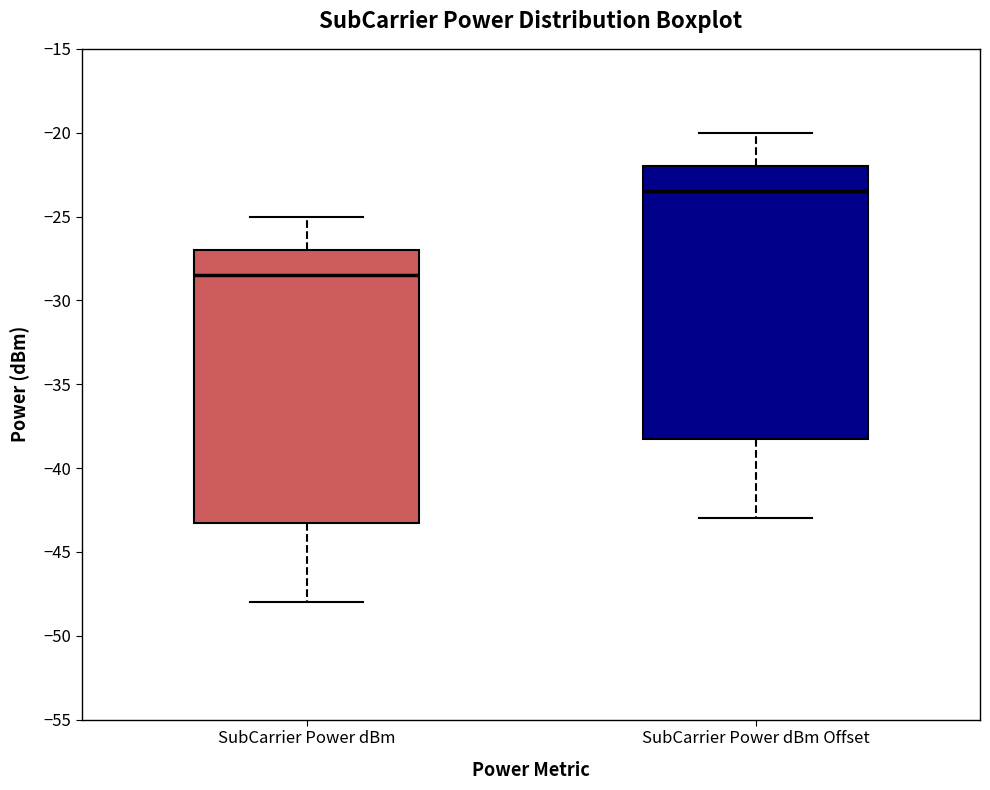

Reading left to right, transcribe this box plot: for each box, give where its median line is, the range the box spans, and where its two whiskers end, as read against the y-axis. The values are not printed on the chart, so give them approximately, as read against the axis.

SubCarrier Power dBm: median -28.5, box -43.0 to -27.0, whiskers -48.0 to -25.0
SubCarrier Power dBm Offset: median -23.5, box -38.0 to -22.0, whiskers -43.0 to -20.0